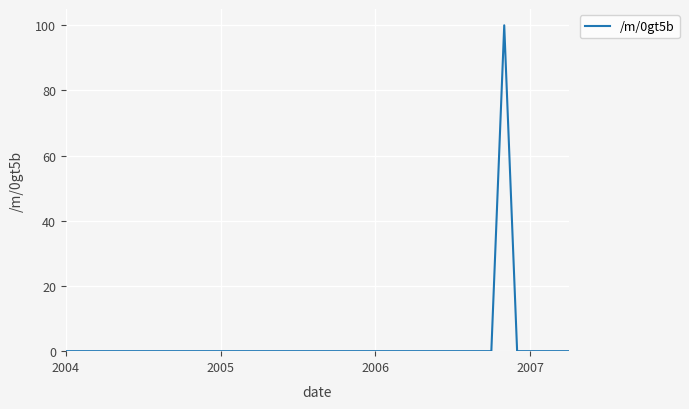

Reading right to left, transcribe all the data shown in this chart.

0	0	0	0	0	100	0	0	0	0	0	0	0	0	0	0	0	0	0	0	0	0	0	0	0	0	0	0	0	0	0	0	0	0	0	0	0	0	0	0